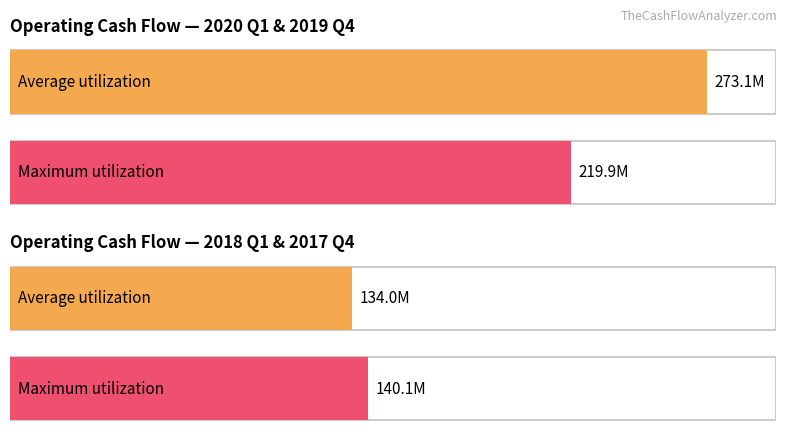

Where does the Average utilization series first go above 176592000?

2020-03-31